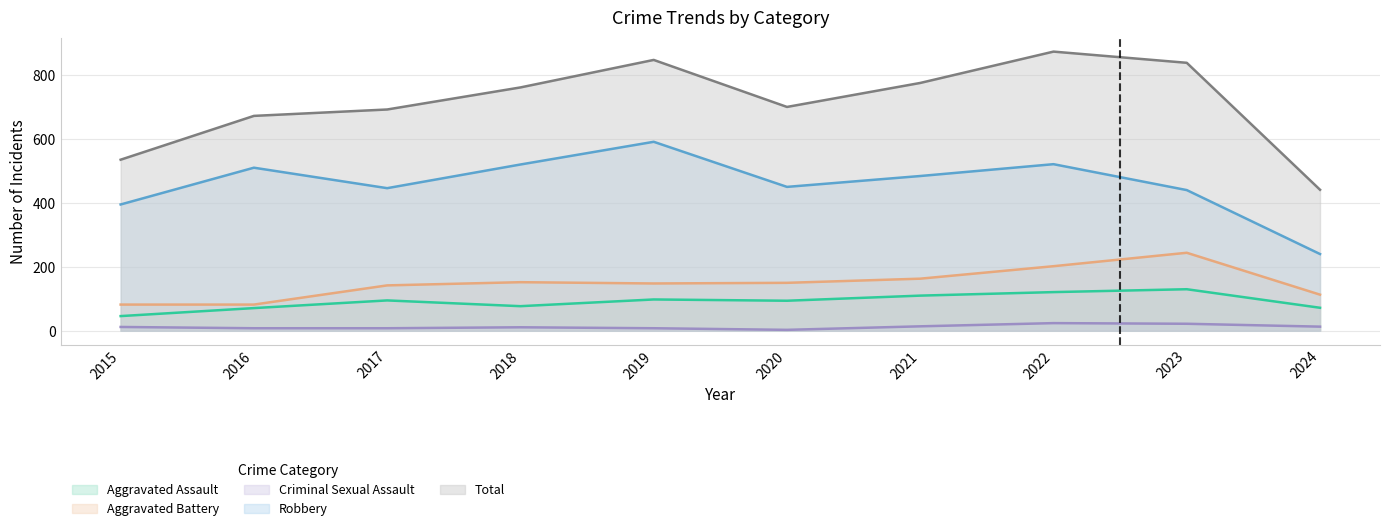

What is the difference between the maximum and second lowest values in the Total series?

338